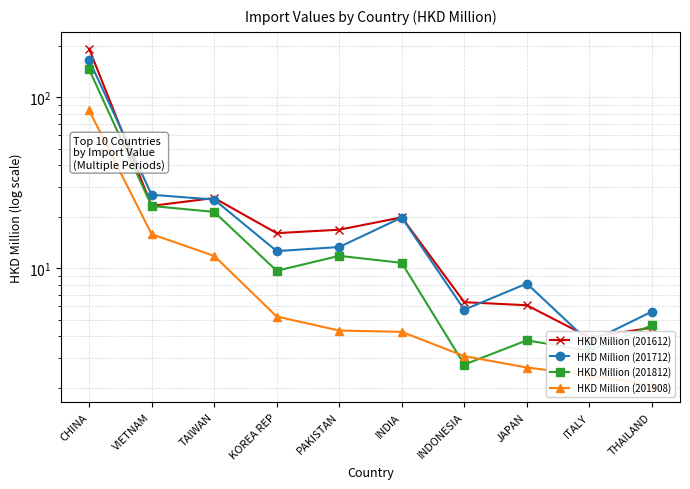

What is the minimum value for HKD Million (201612)?

3.9